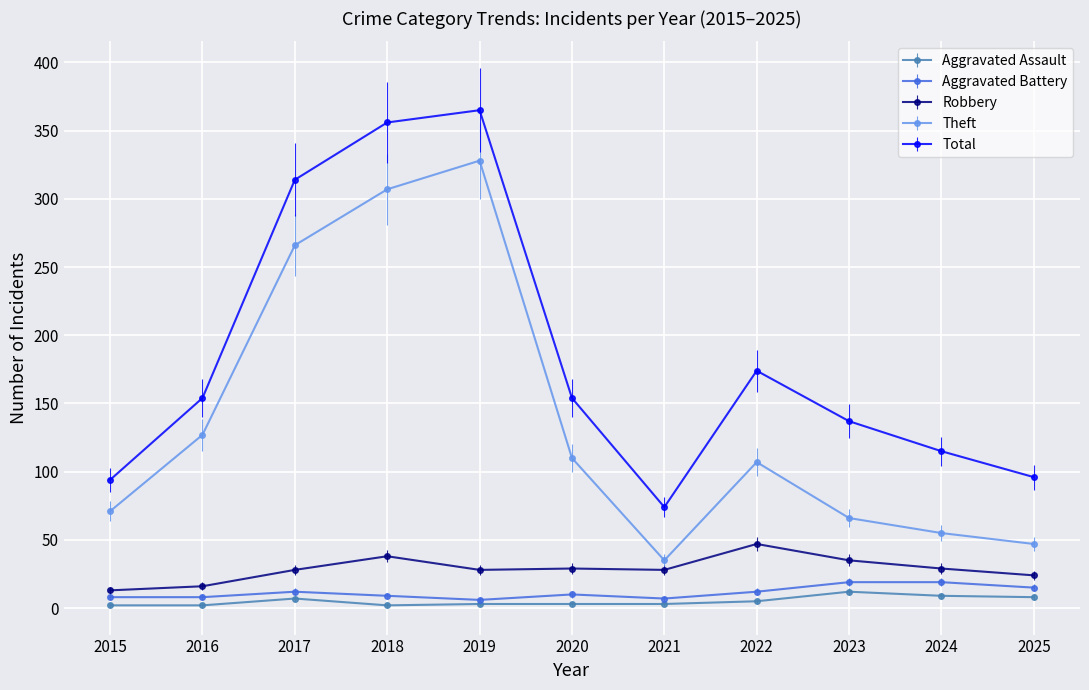

Where is Total nearest to the value 219?

2022